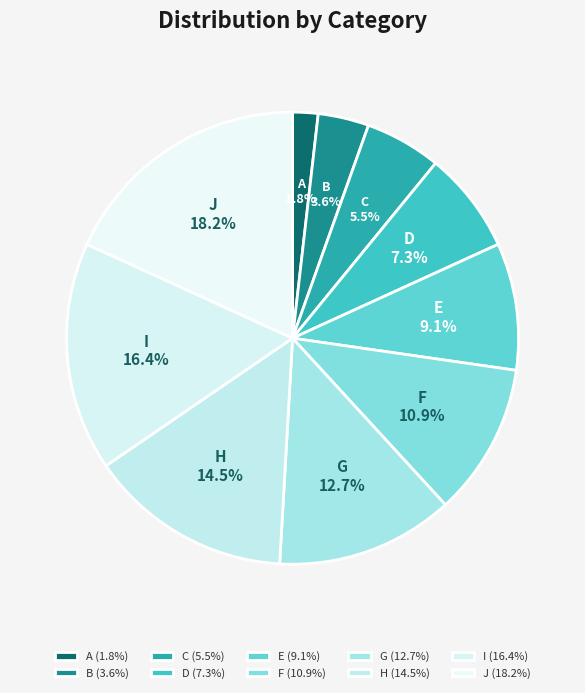

What is the smallest slice in the pie chart?

A